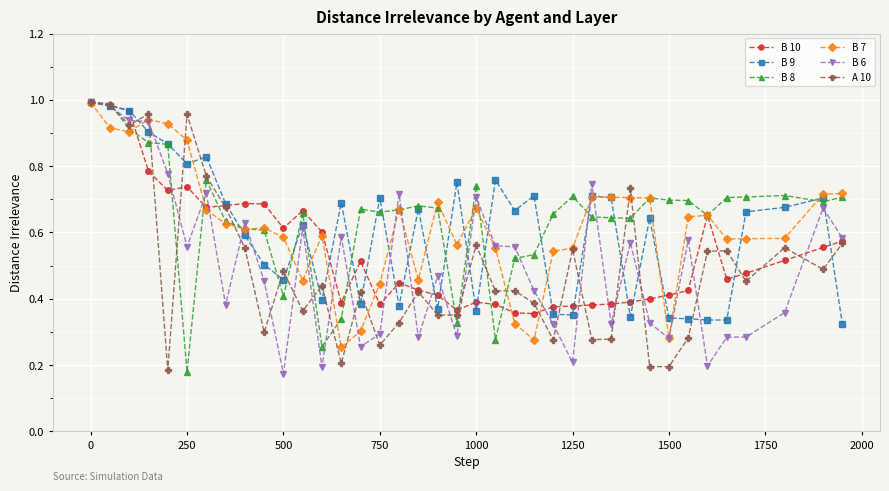

True or false: B 8 has more than 1 interior local peaks.

True